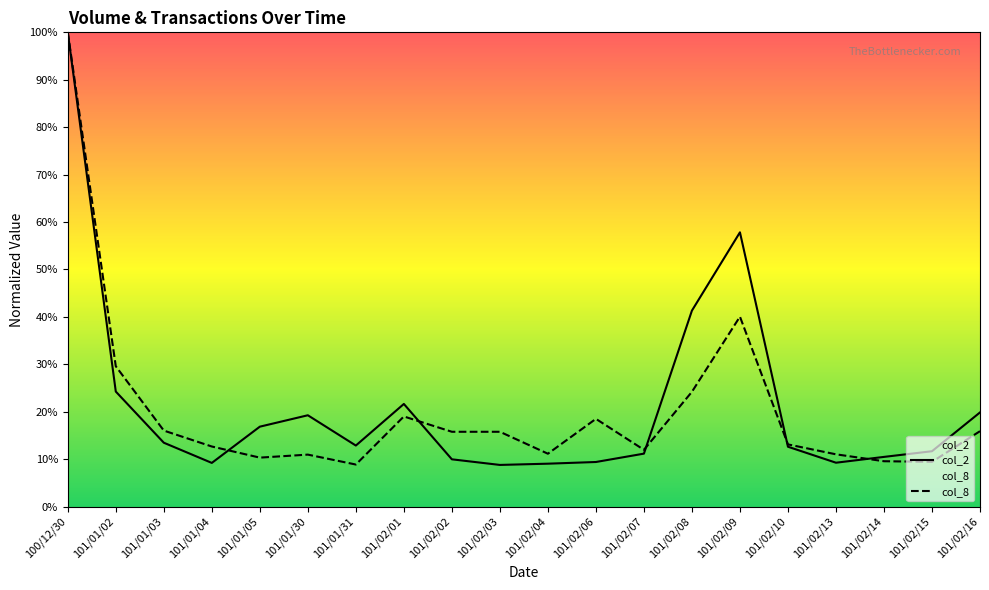

Rank the series by their average value, from lowest to highest.

col_8, col_2